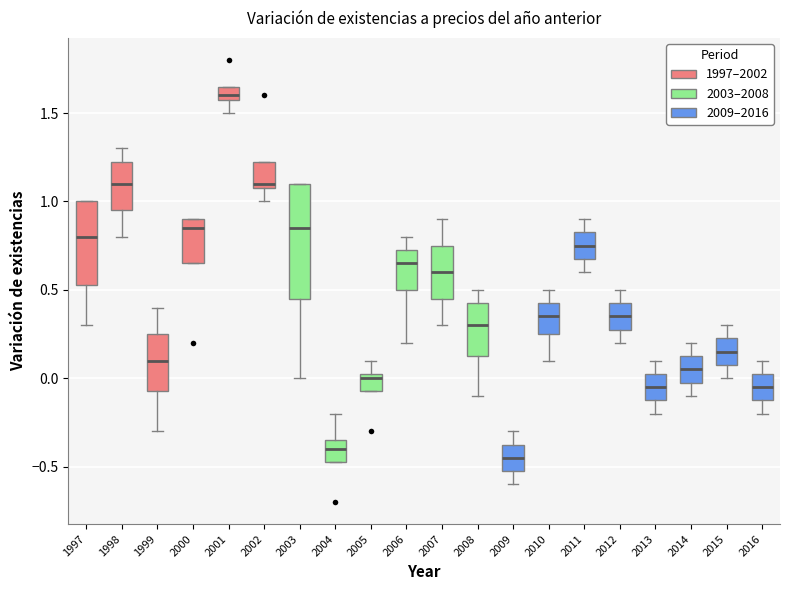

Where does the median line of the box at x = 2011 sit on the y-axis? The values are not printed on the chart, so give them approximately, as read against the axis.

0.75